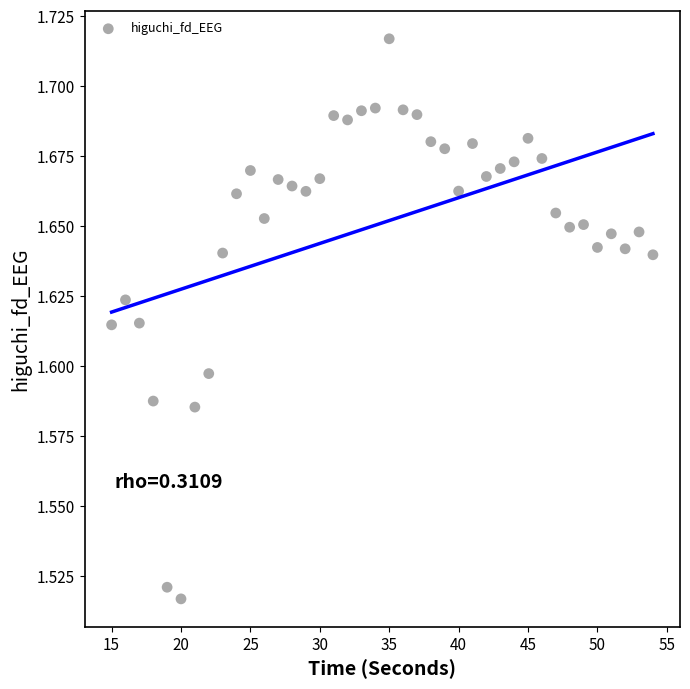

What is the range of X values (max minus min)?

39.0